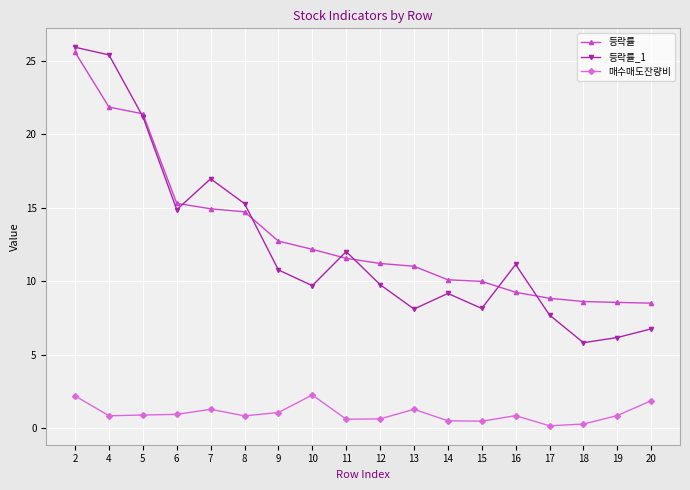

What is the total value across all series at 11?

24.2